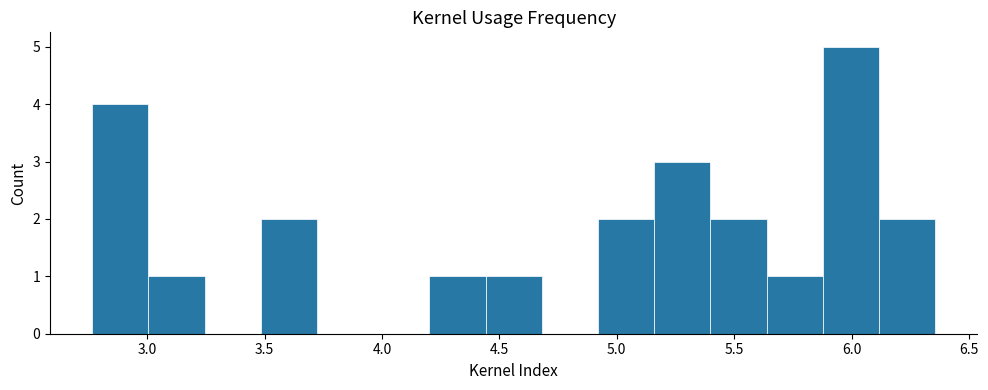

Over which range of the x-axis is the bar tallest?

5.90 to 6.10